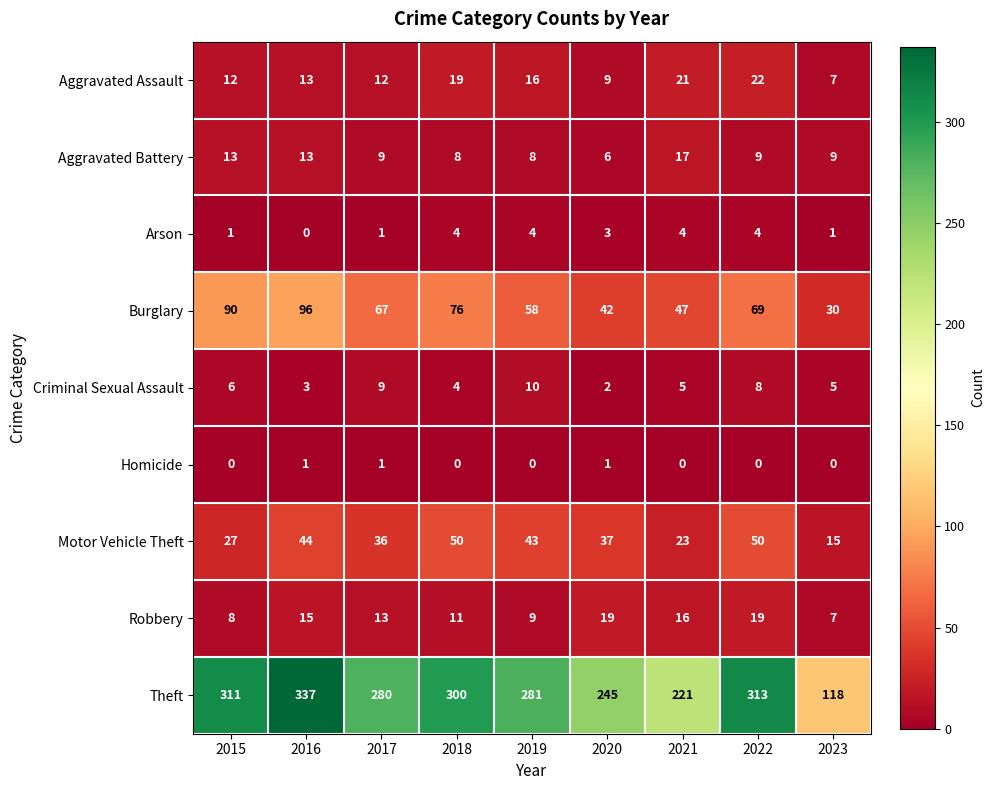

What is the spread (max minus min) of values at 2023?

118